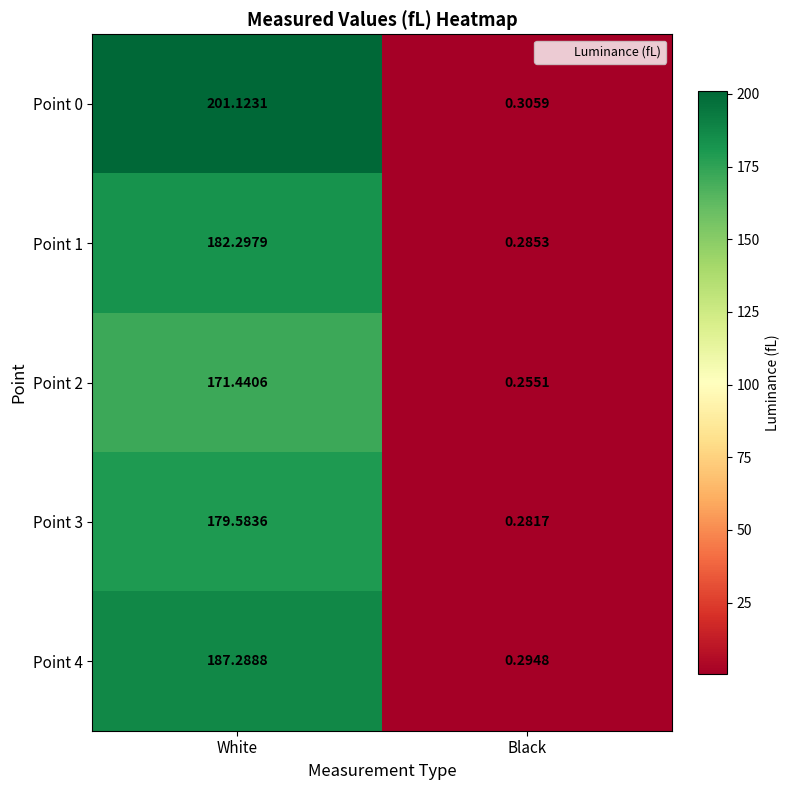

At which label does Point 0 reach its peak?

White